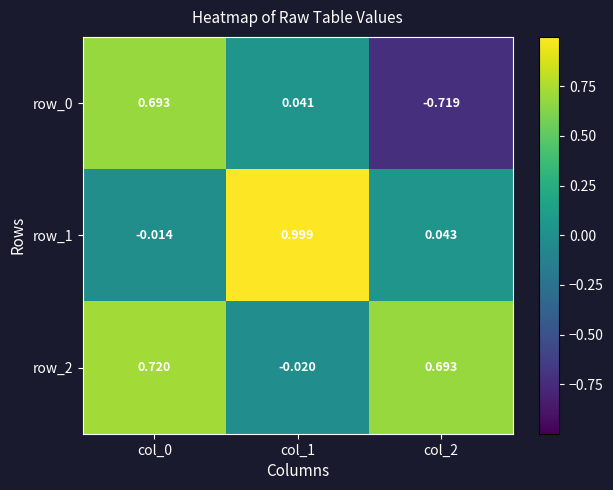

At how many categories does at least one series exceed 0?

3